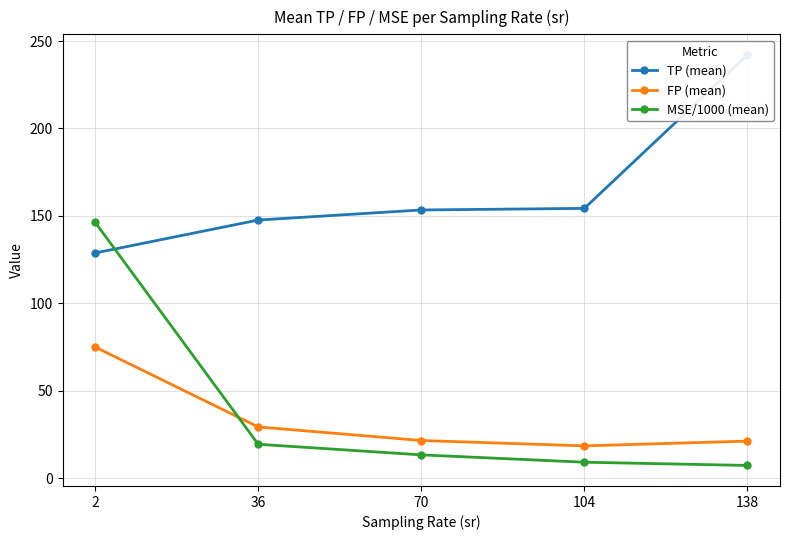

What is the lowest value of the MSE/1000 (mean) series?

7.2